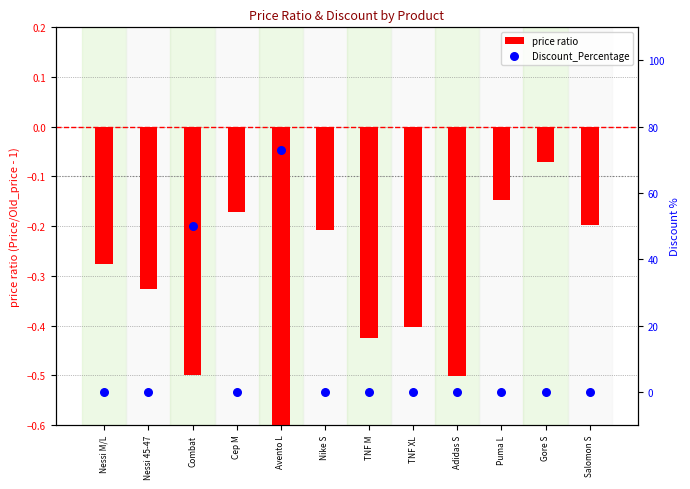

What are all the series names shown in the legend?

price ratio, Discount_Percentage